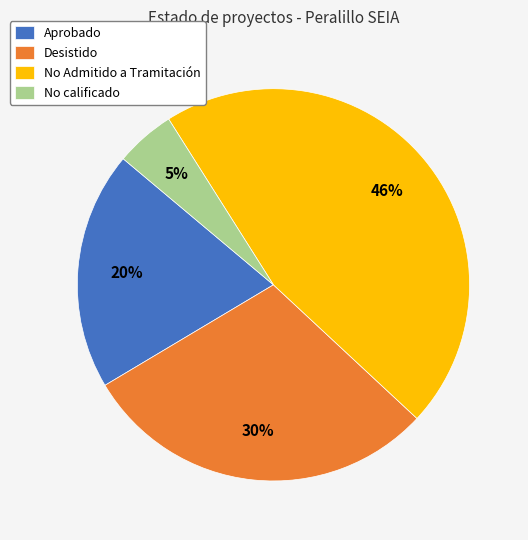

Combined, do Desistido and No calificado account for over 50%?

No